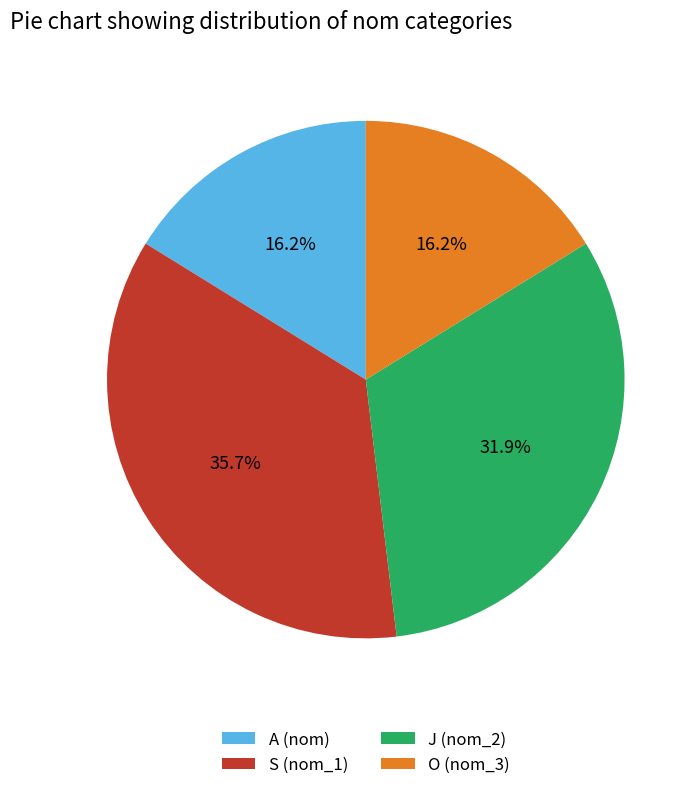

What portion of the pie excludes A (nom)?

83.8%